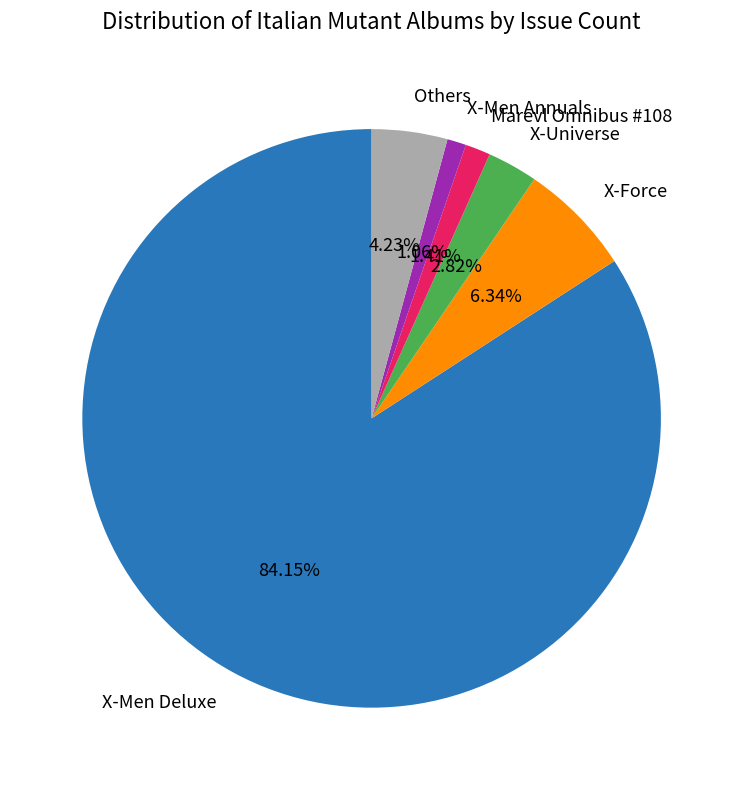

Is the sum of Others and X-Force greater than half?

No